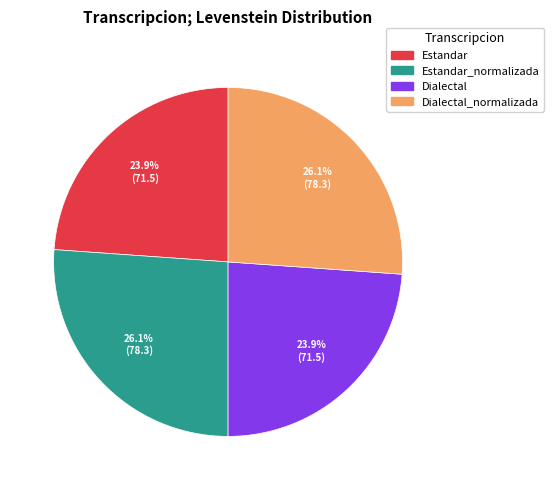

To the nearest percent, what portion does Estandar_normalizada represent?

26%